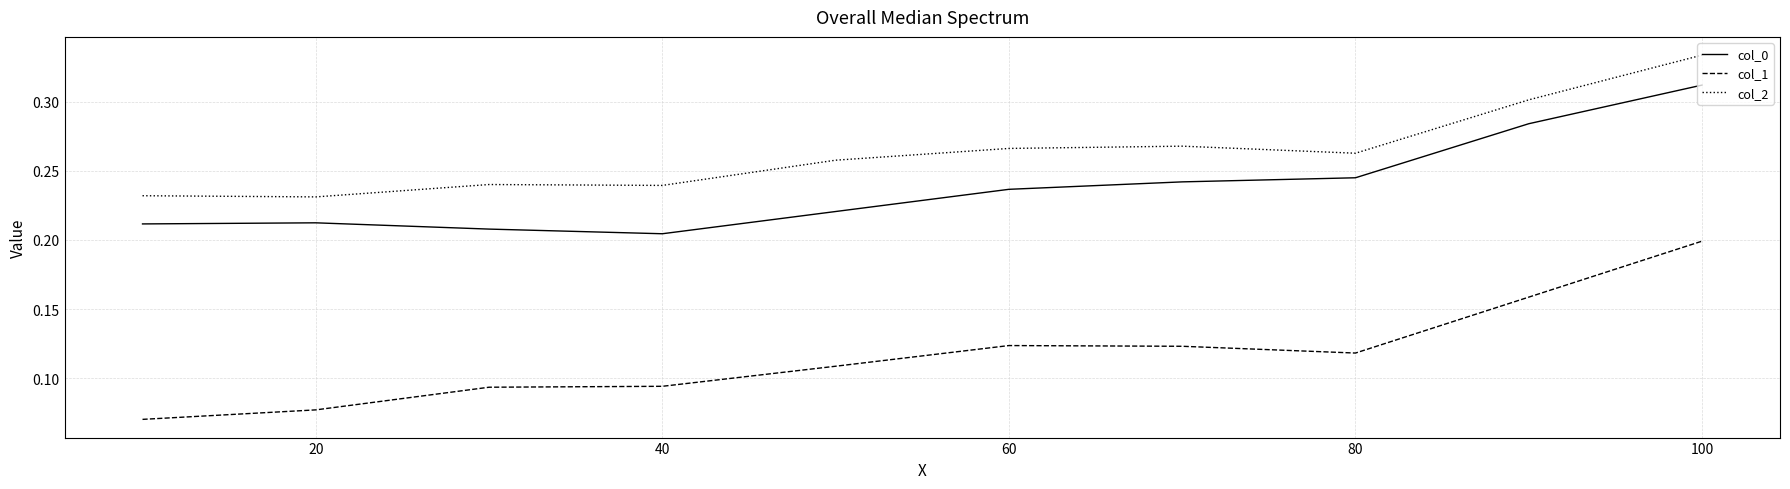

What are all the series names shown in the legend?

col_0, col_1, col_2